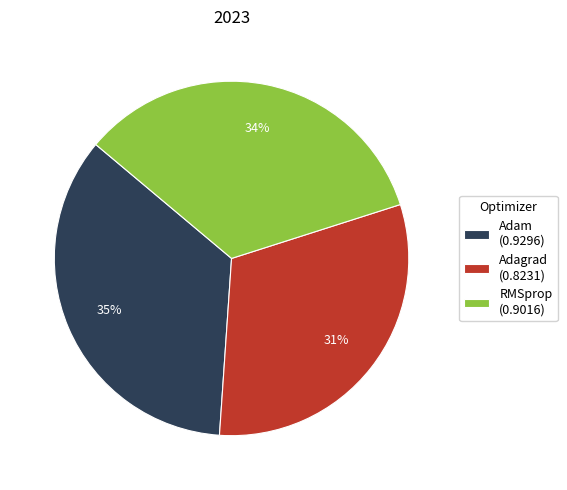

What percentage is the Adam slice, to the nearest percent?

35%